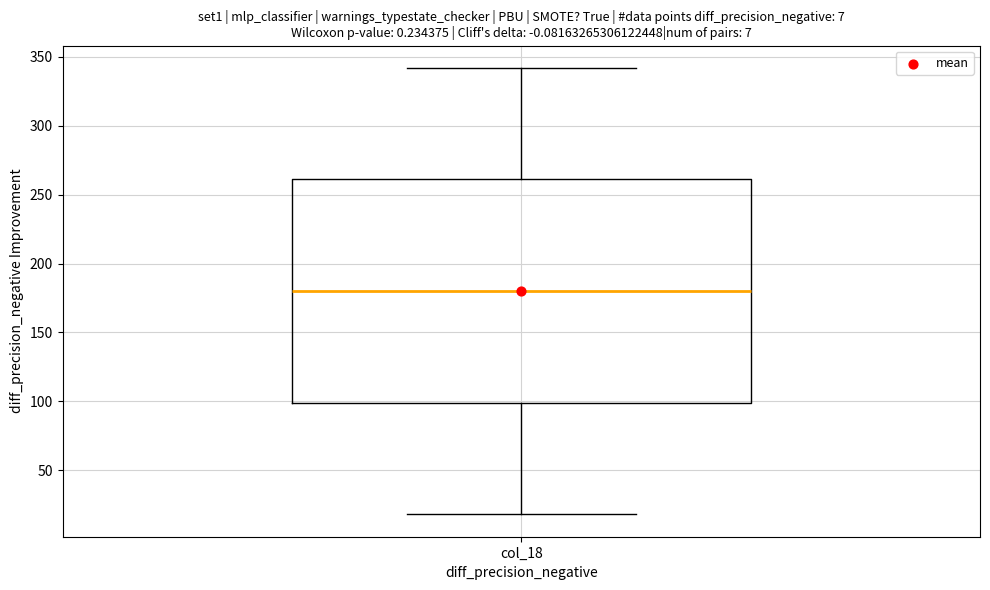

Transcribe this box plot: give where the median line is, the range the box spans, and where the two whiskers end, as read against the y-axis. The values are not printed on the chart, so give them approximately, as read against the axis.

median 180, box 100 to 260, whiskers 20 to 340